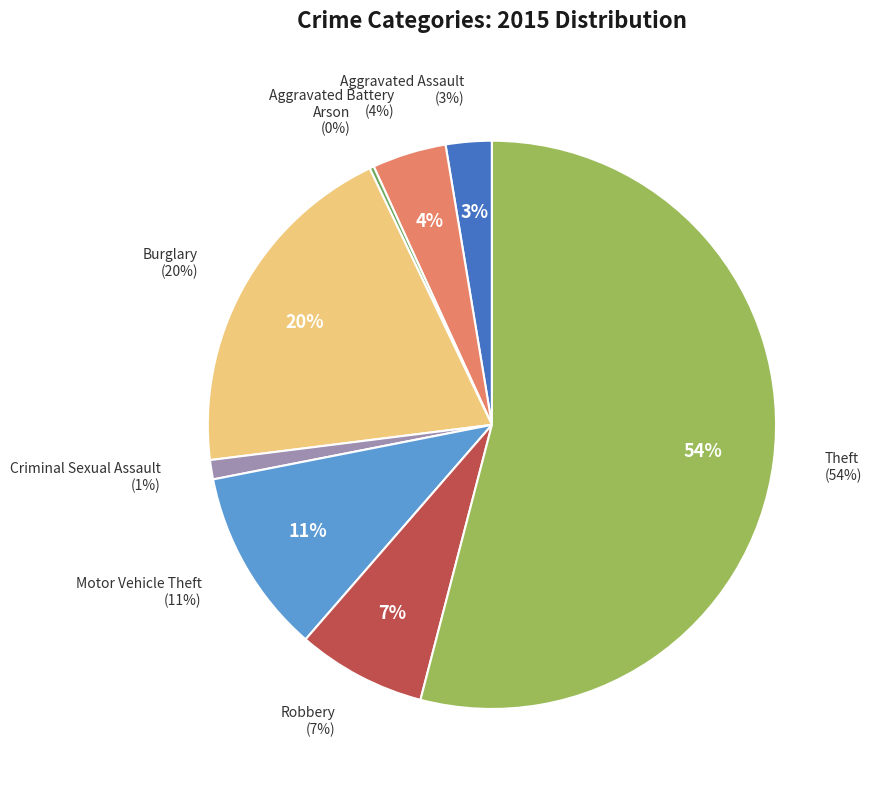

Approximately how many times larger is the value at Theft compared to Criminal Sexual Assault?

49.3